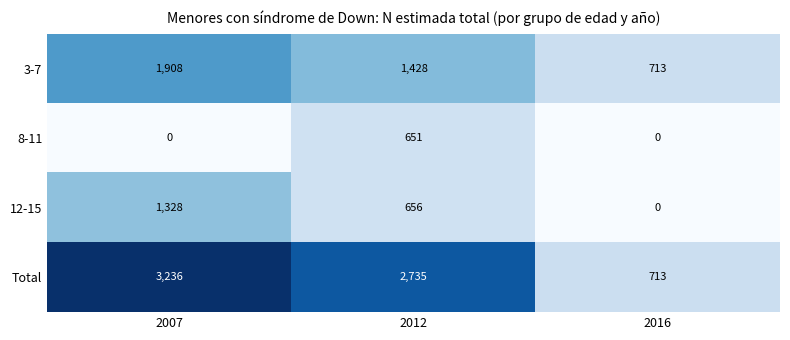

What is the difference between the maximum and second lowest values in the 12-15 series?

672